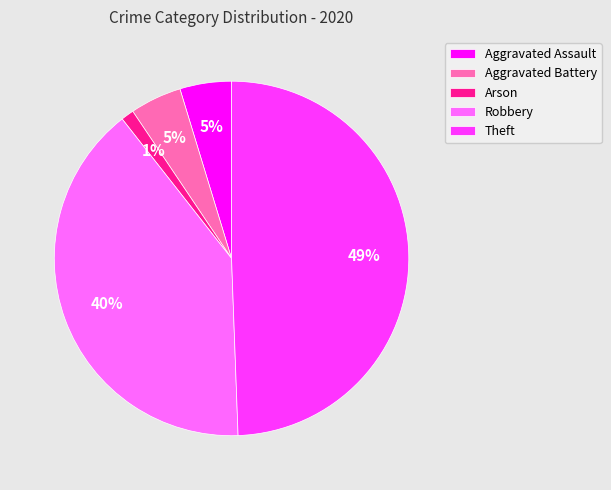

To the nearest percent, what is the difference between the largest and smallest slice percentages?

48%